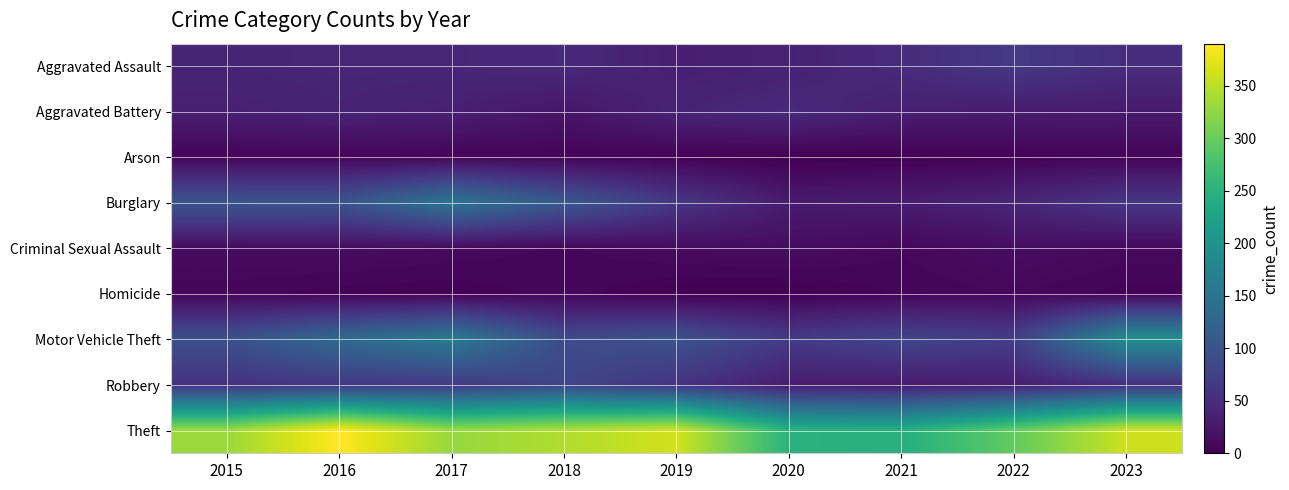

At 2016, list the series in order from smallest to largest.

Homicide, Arson, Criminal Sexual Assault, Aggravated Battery, Aggravated Assault, Robbery, Burglary, Motor Vehicle Theft, Theft